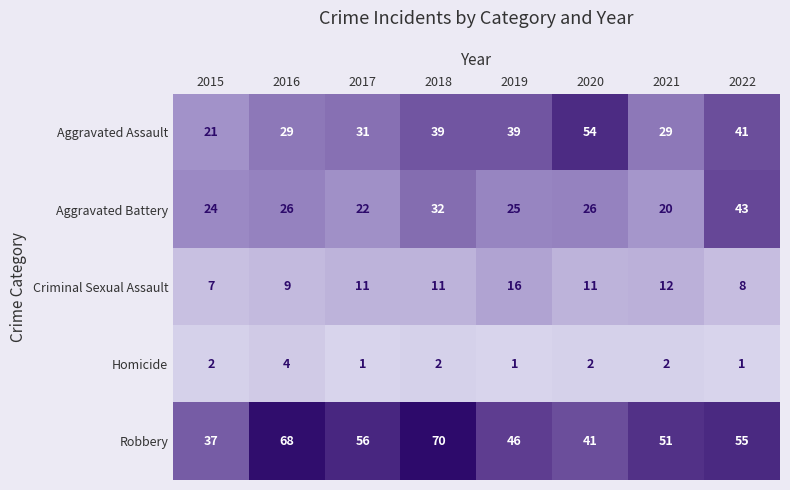

What is the difference between the maximum and minimum values in the Criminal Sexual Assault series?

9